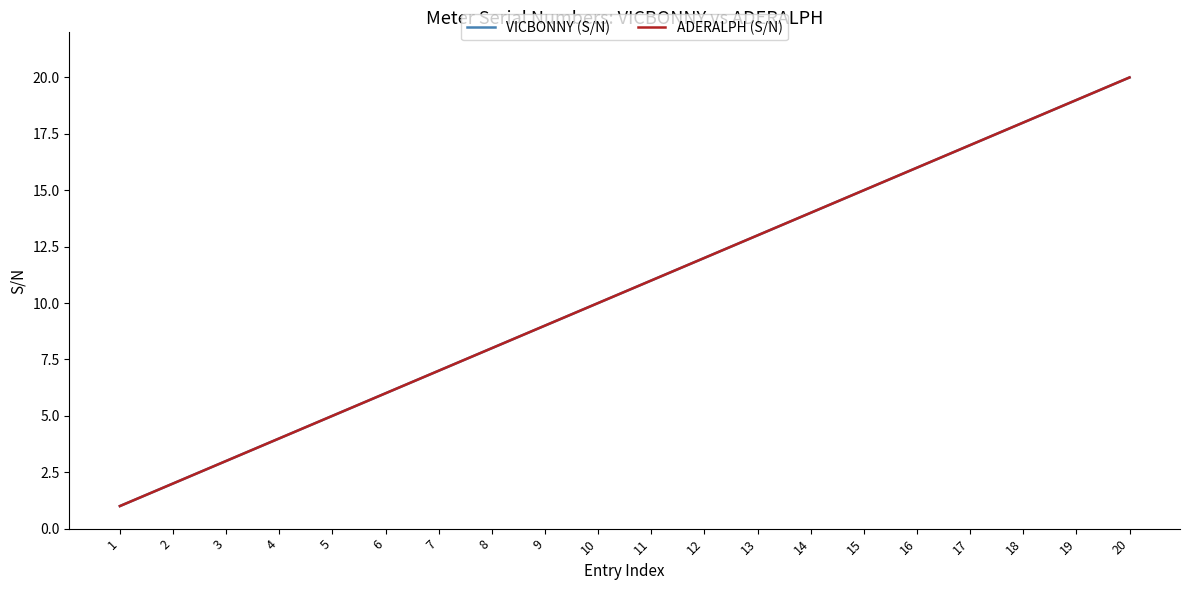

At which label does ADERALPH (S/N) first exceed 11?

12